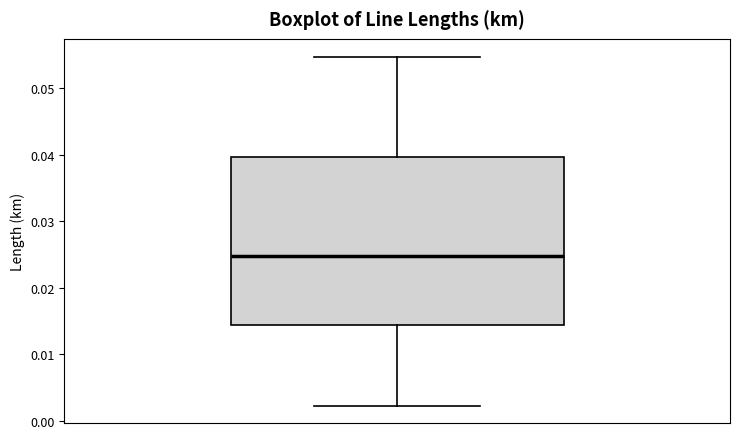

Where is the upper edge of the box on the y-axis? The values are not printed on the chart, so give them approximately, as read against the axis.

0.040